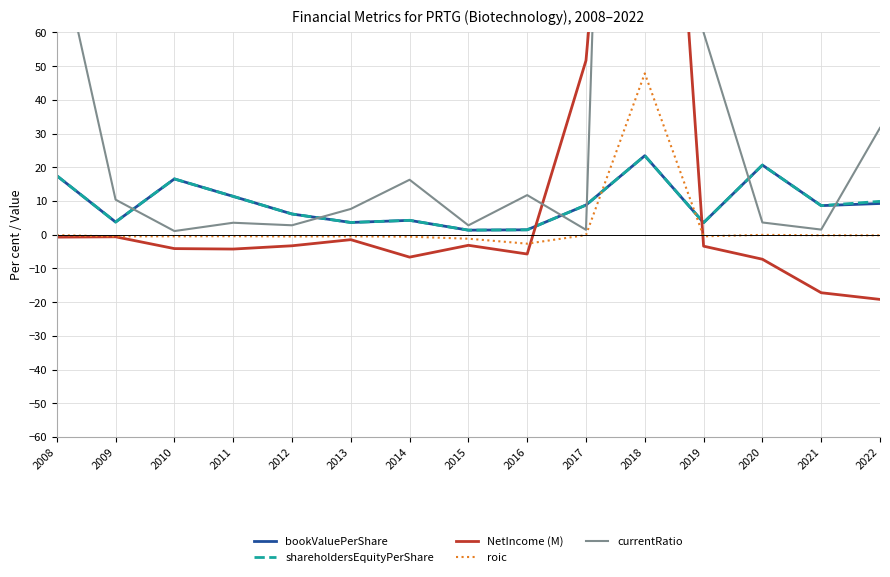

At which category is the sum across all series the highest?

2018